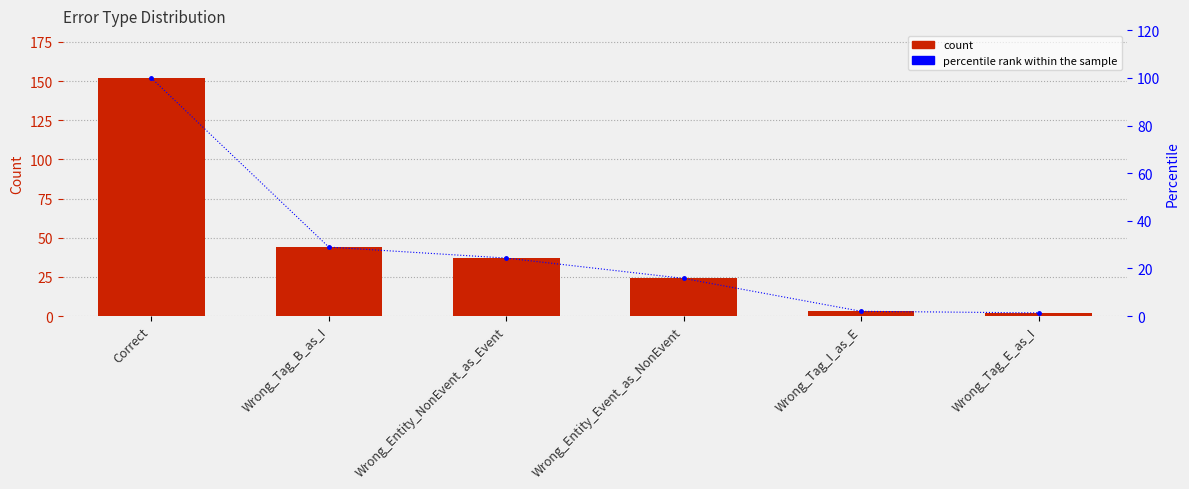

Which series has the largest range (max minus min)?

count